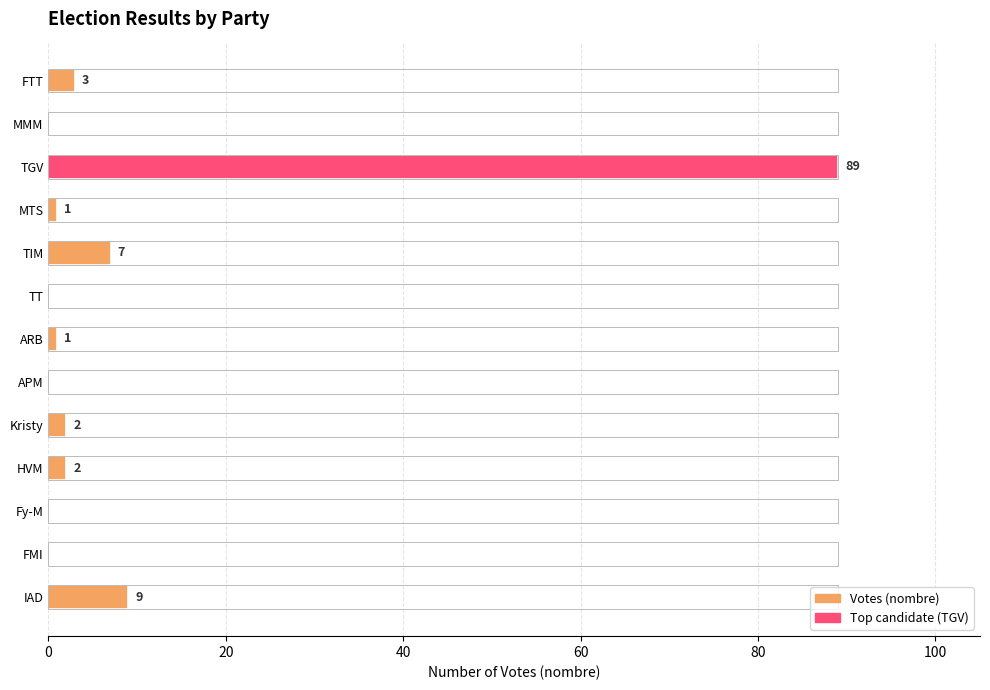

Reading top to bottom, transcribe all the data shown in this chart.

FTT=3	MMM=0	TGV=89	MTS=1	TIM=7	TT=0	ARB=1	APM=0	Kristy=2	HVM=2	Fy-M=0	FMI=0	IAD=9